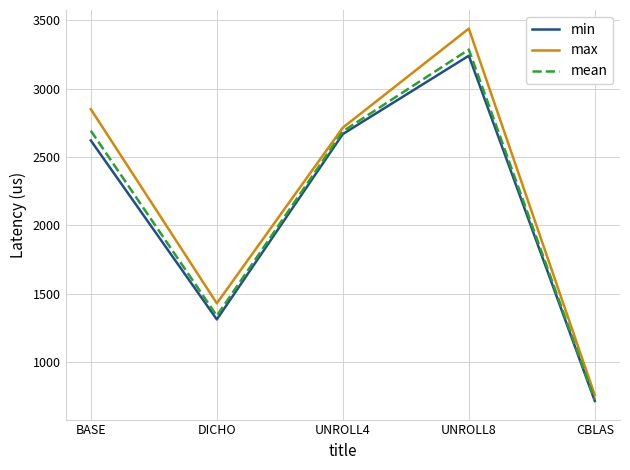

At which category does mean reach its first local peak?

UNROLL8